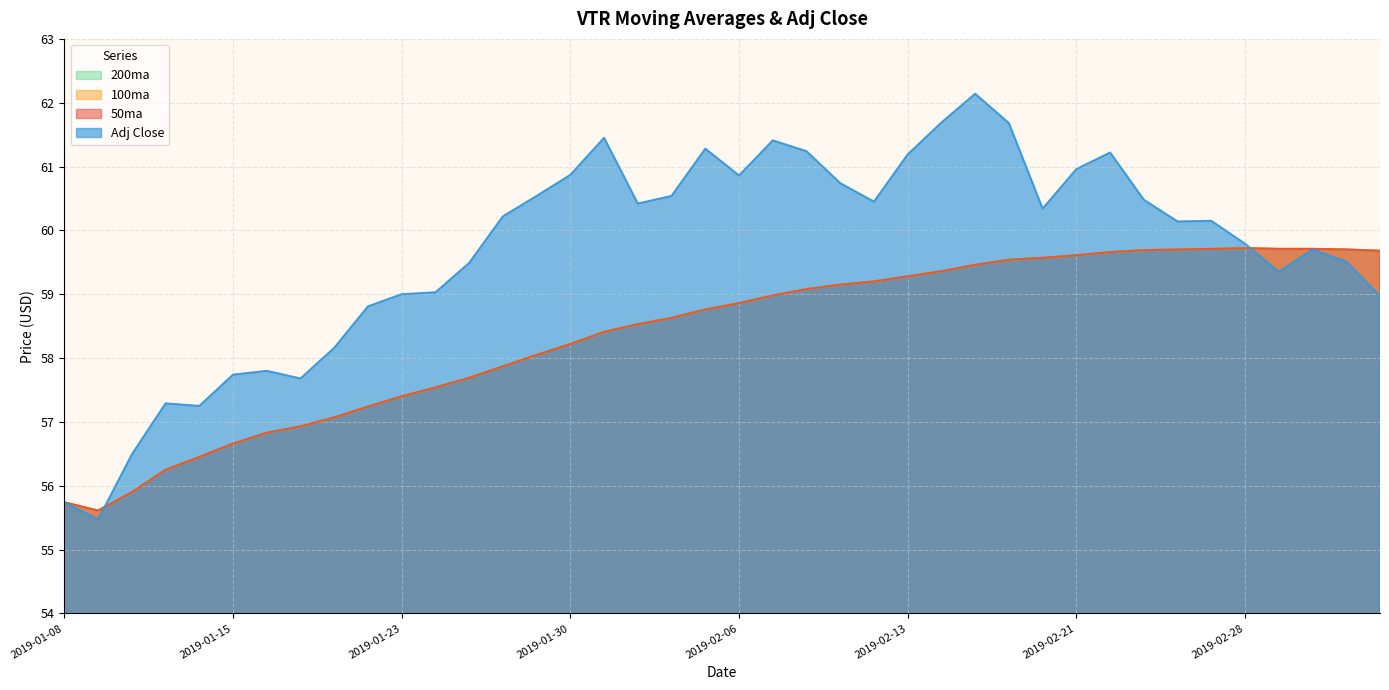

Which label corresponds to the largest value in the chart?

2019-02-15